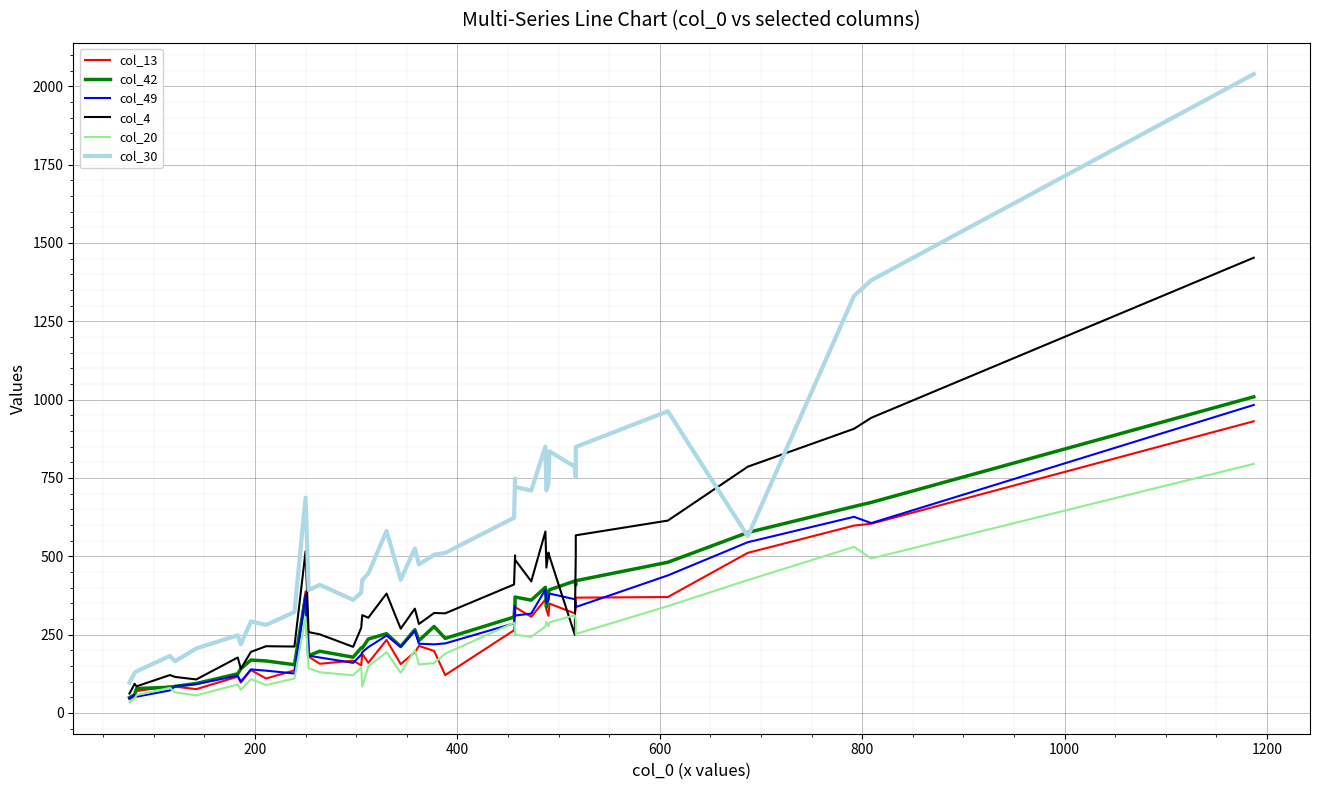

Which series ends up on top after the final intersection of col_4 and col_42?

col_4